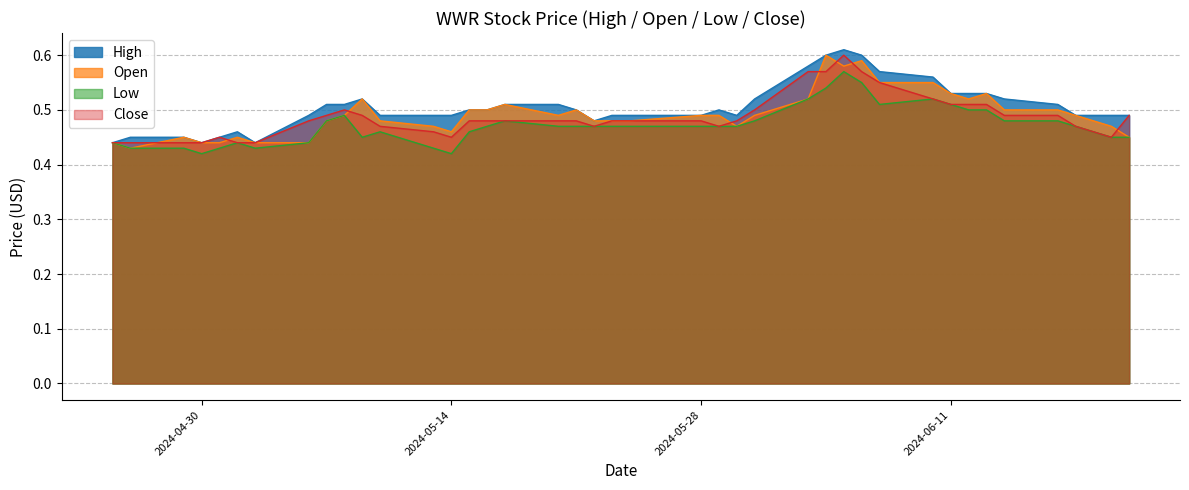

True or false: Open and High cross at least once.

False